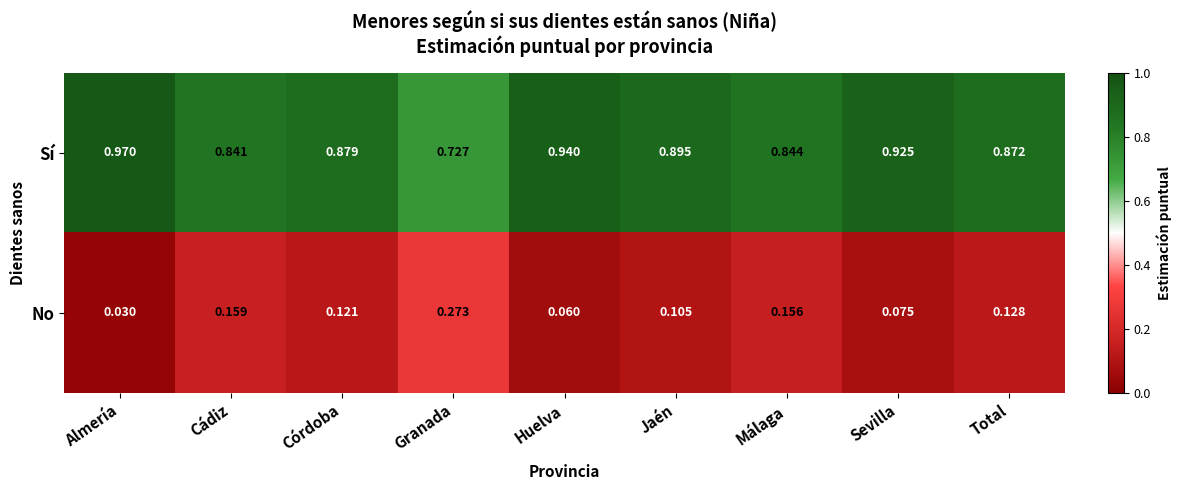

Which category has the highest value in the Sí series?

Almería